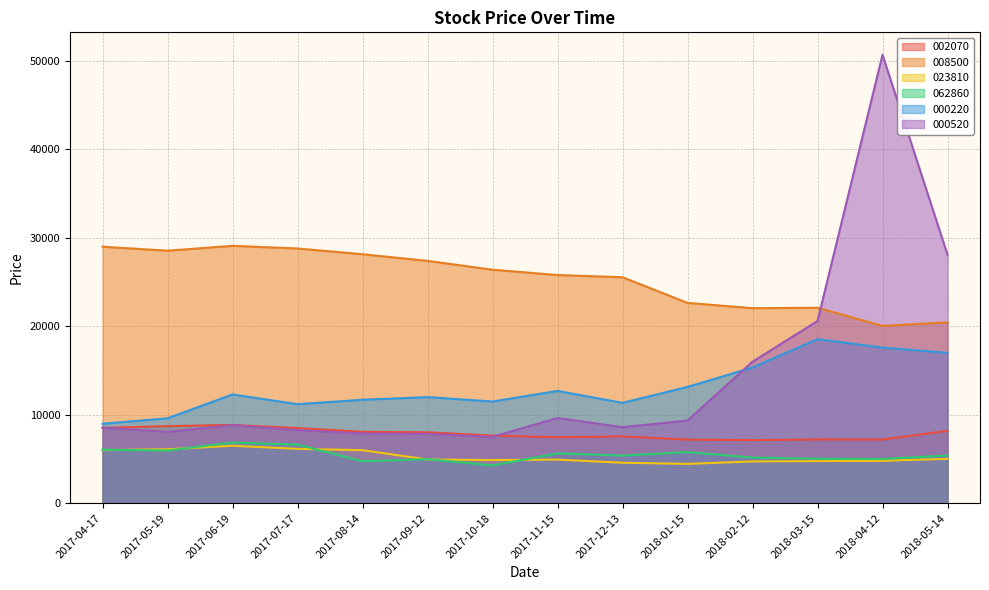

Rank the categories by 062860 value from highest to lowest.

2017-06-19, 2017-07-17, 2017-04-17, 2017-05-19, 2018-01-15, 2017-11-15, 2018-05-14, 2017-12-13, 2018-02-12, 2018-03-15, 2018-04-12, 2017-09-12, 2017-08-14, 2017-10-18